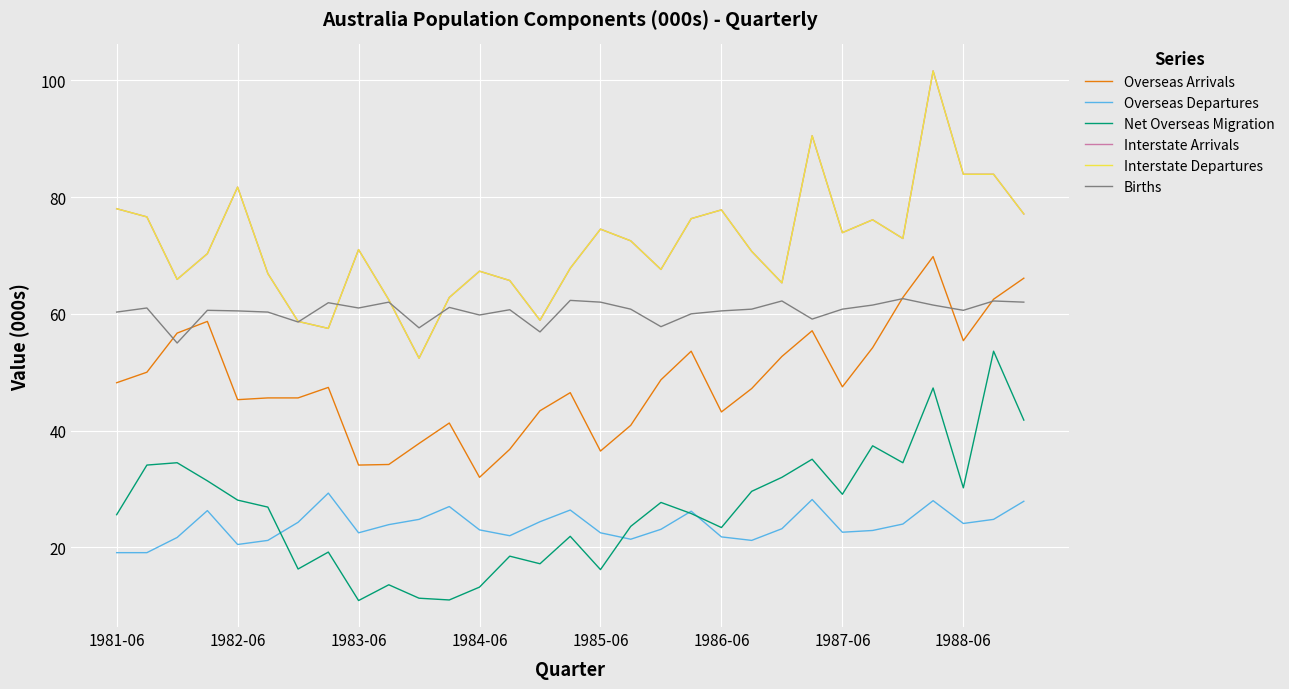

Does the chart have visible grid lines?

Yes